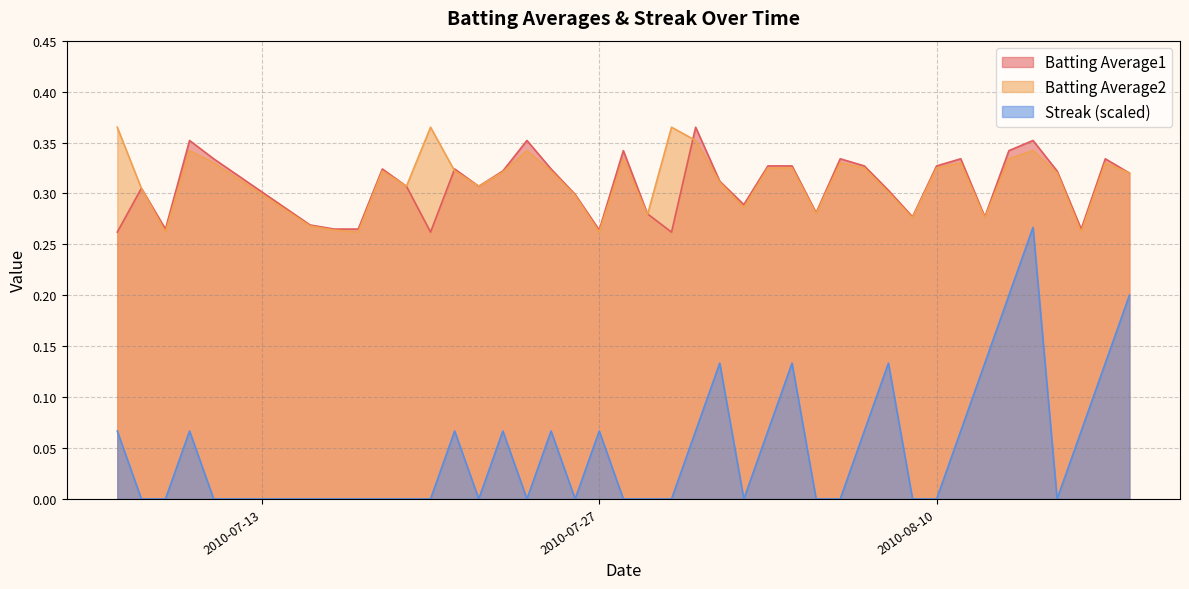

Rank the series at 2010-07-20 from lowest to highest value.

Streak, Batting Average1, Batting Average2